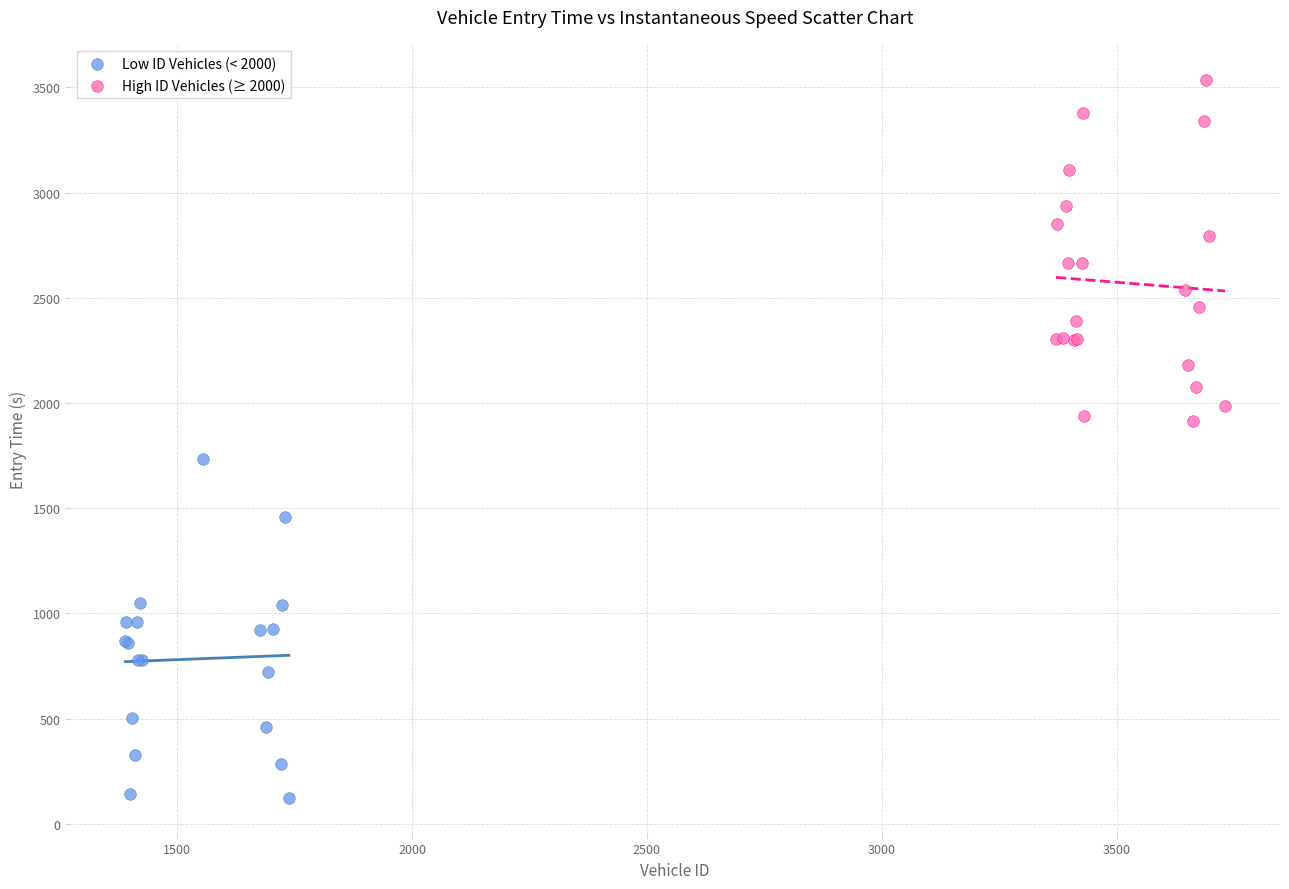

Which series reaches the maximum Y coordinate?

High ID Vehicles (≥ 2000)